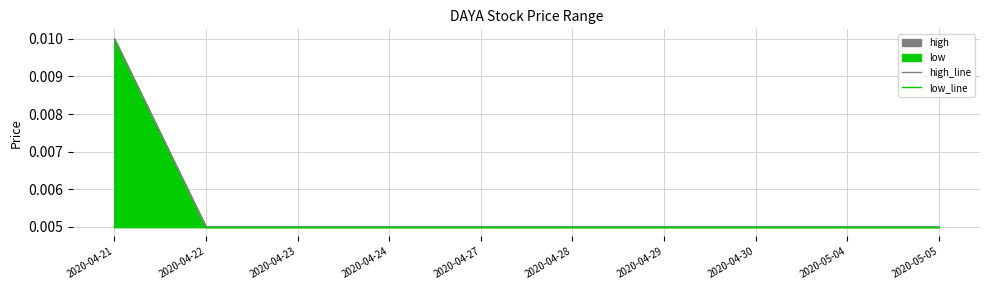

True or false: low_line and high_line cross at least once.

False